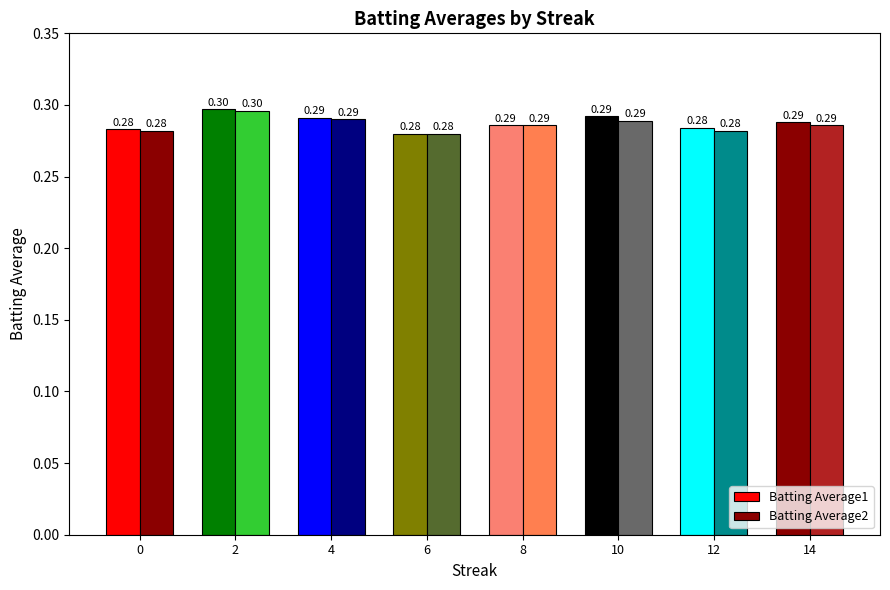

Is the value of Batting Average1 at 10 greater than the value of Batting Average2 at 6?

Yes